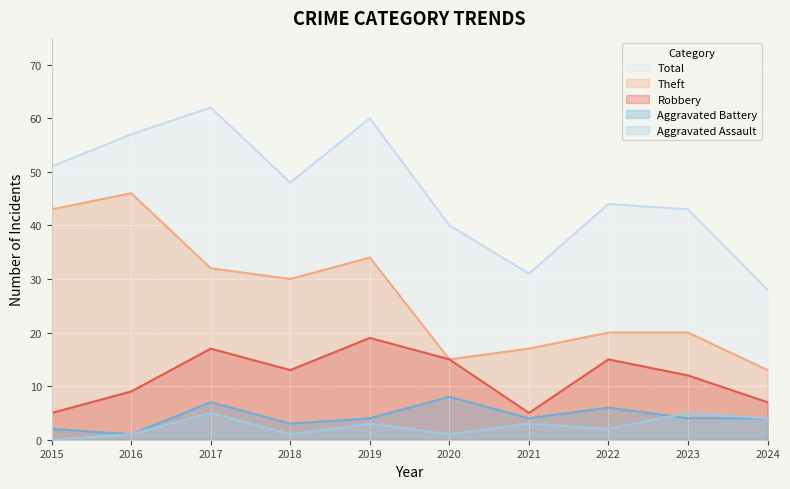

At how many categories does at least one series exceed 36?

8